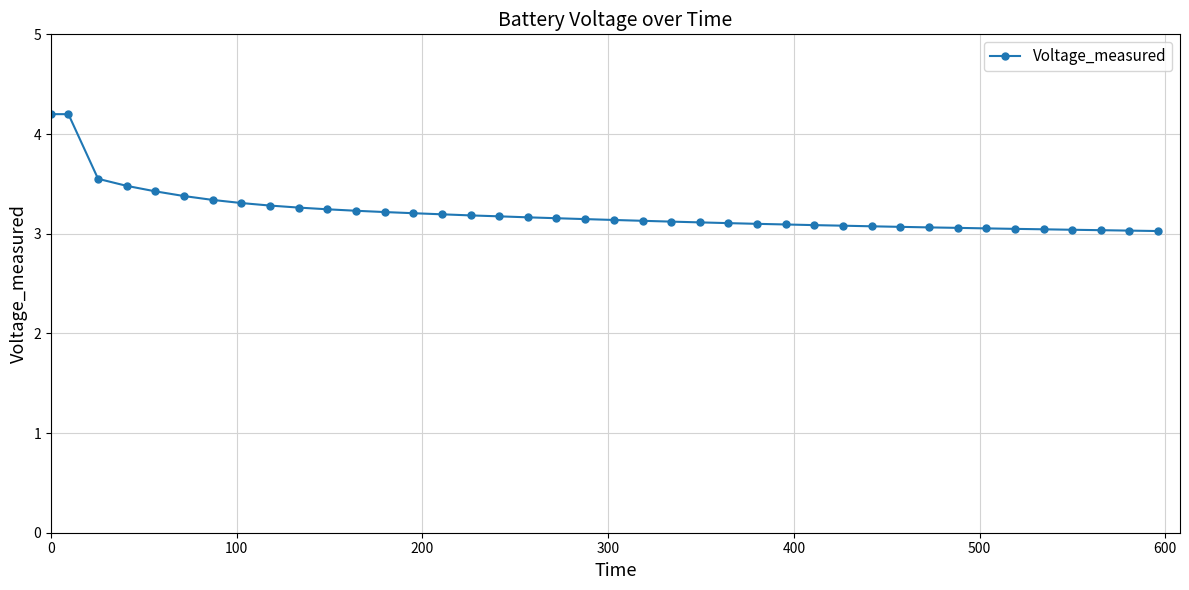

What is the minimum value shown in the chart?

3.0